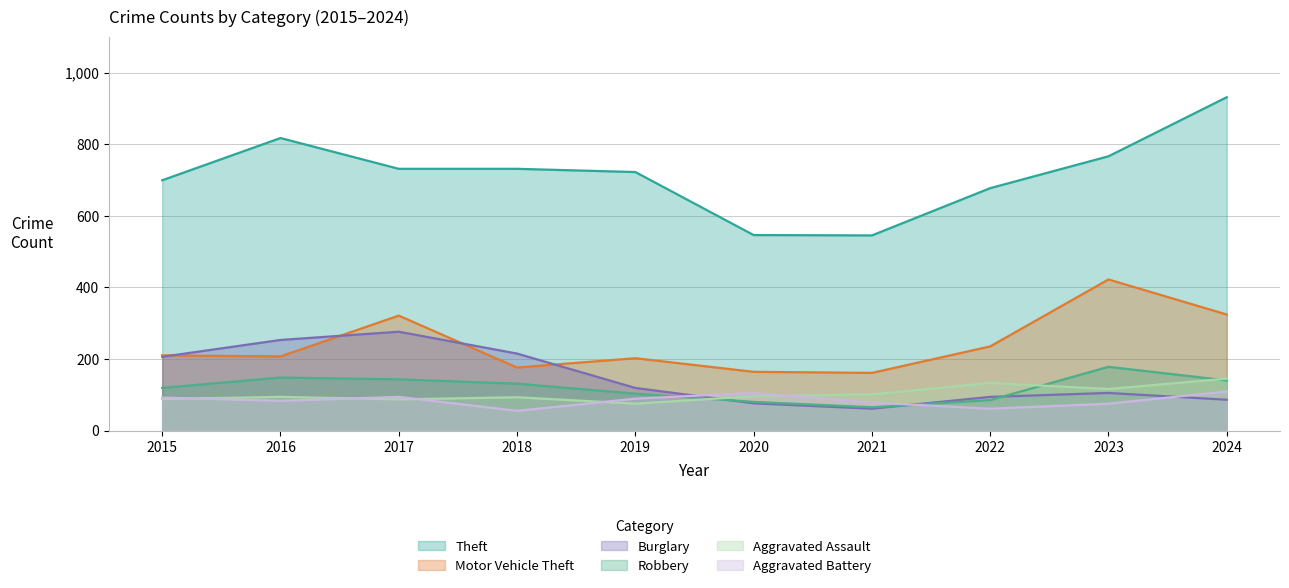

How many distinct data groups are displayed?

6